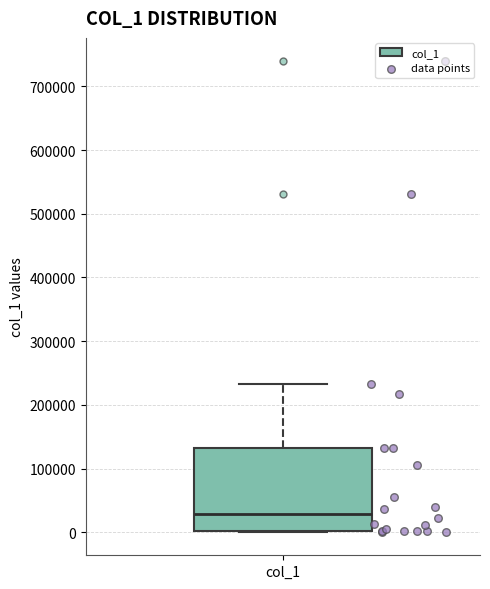

Where is the lower edge of the box for col_1 on the y-axis? The values are not printed on the chart, so give them approximately, as read against the axis.

0